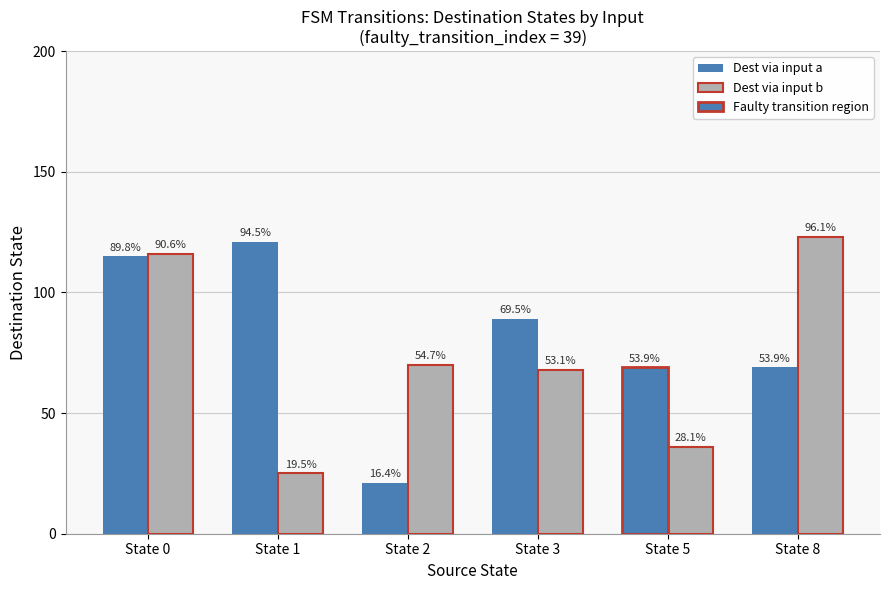

What is the spread (max minus min) of values at State 3?

21